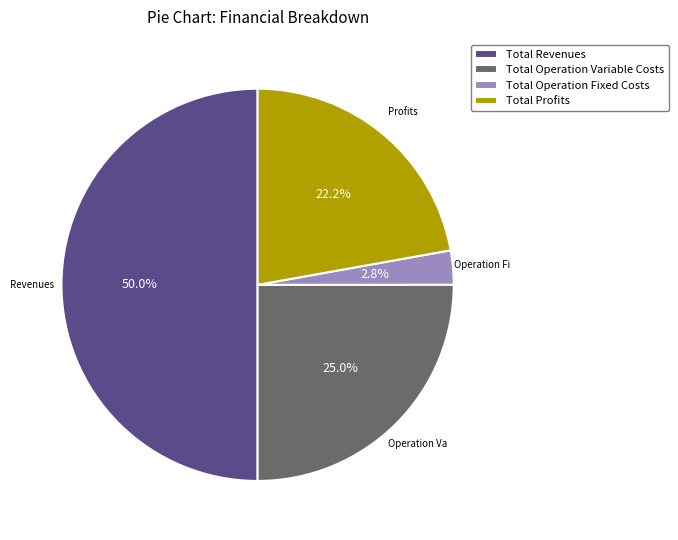

Which category has the biggest portion of the pie?

Total Revenues